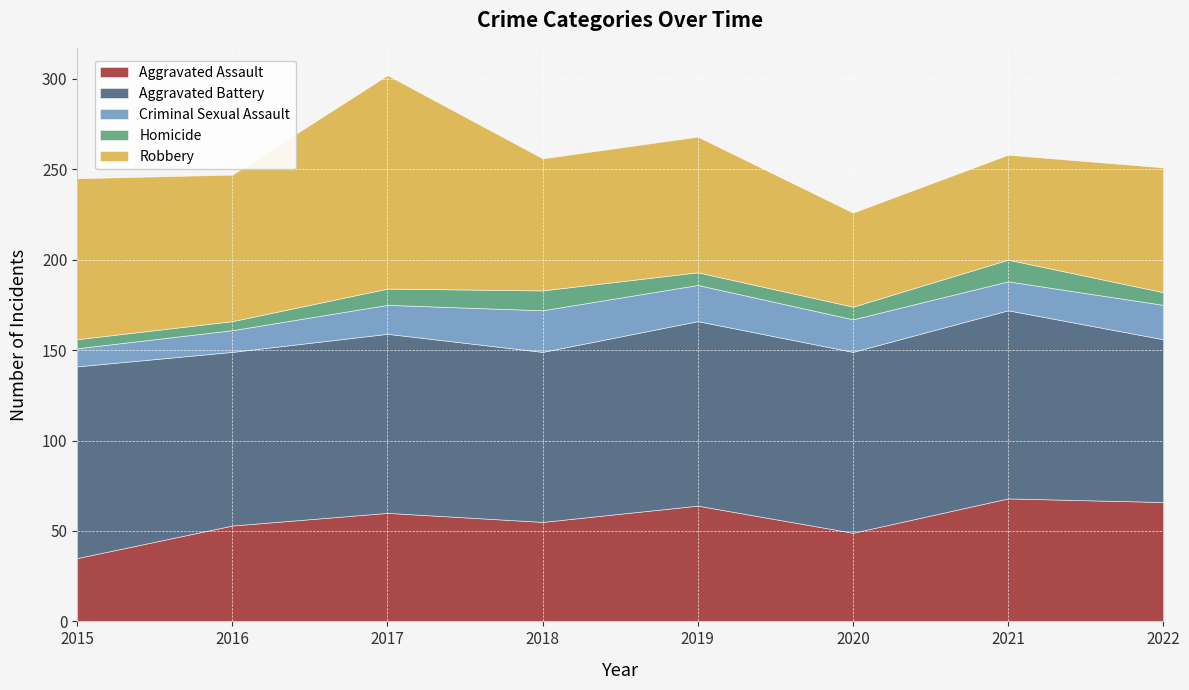

What are all the series names shown in the legend?

Aggravated Assault, Aggravated Battery, Criminal Sexual Assault, Homicide, Robbery